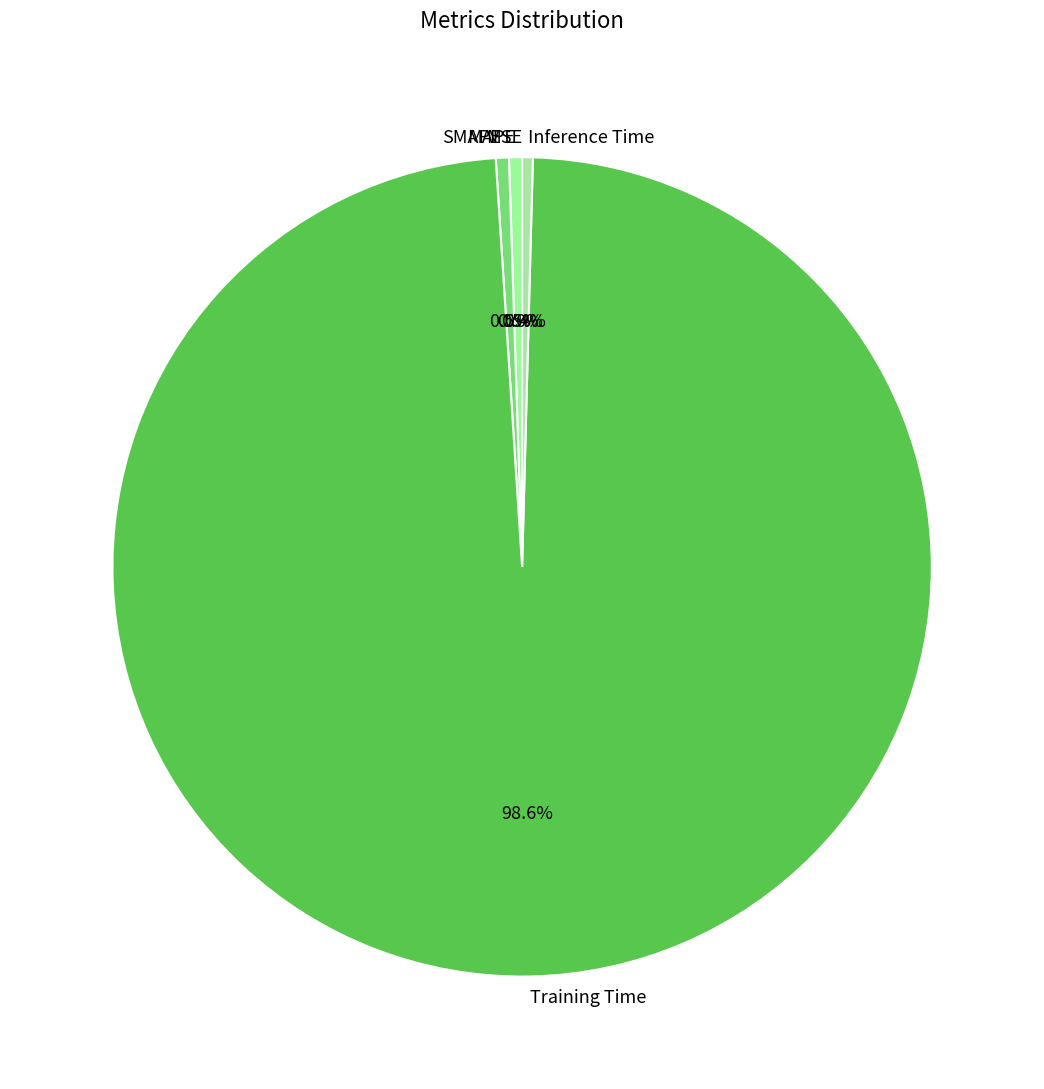

The Inference Time slice represents 0% of the pie. True or false?

True